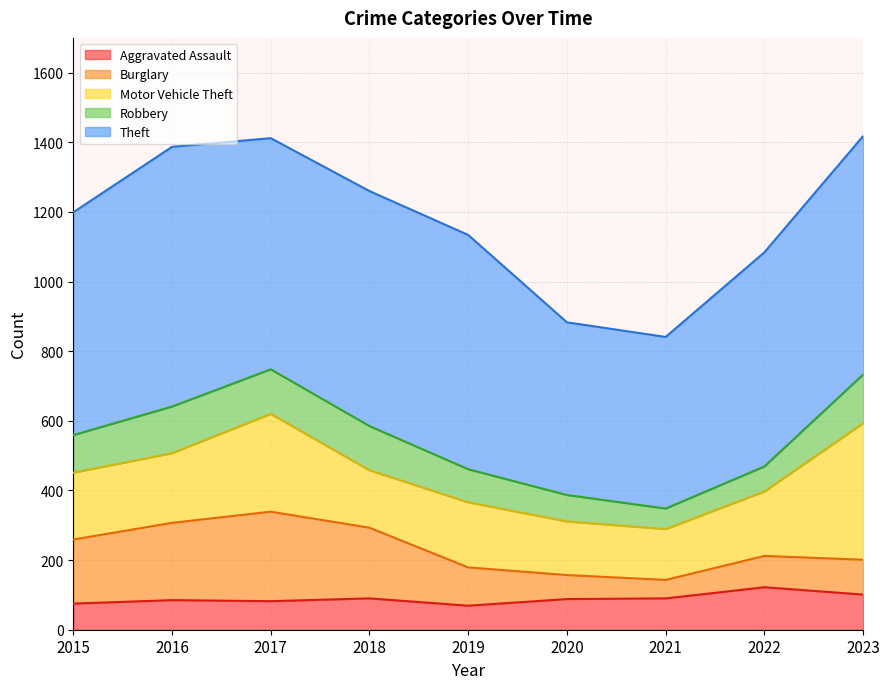

Rank the series at 2022 from highest to lowest value.

Theft, Motor Vehicle Theft, Aggravated Assault, Burglary, Robbery